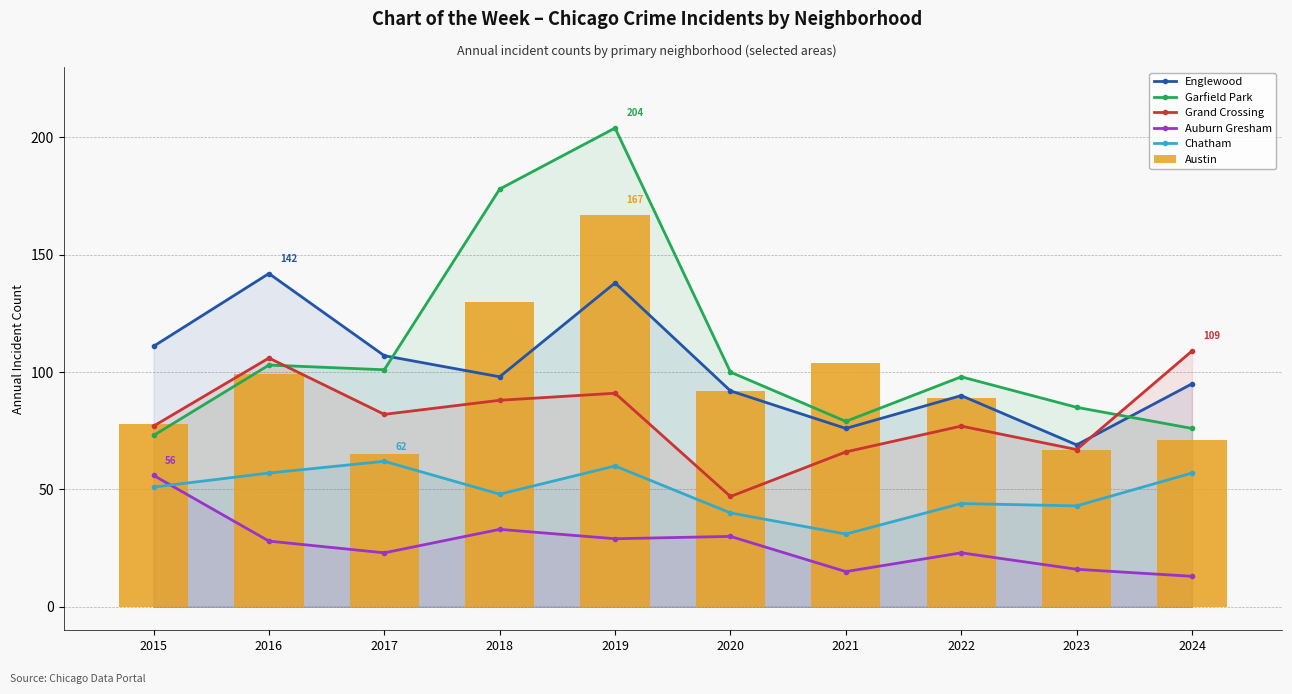

How many groups of bars are there?

10